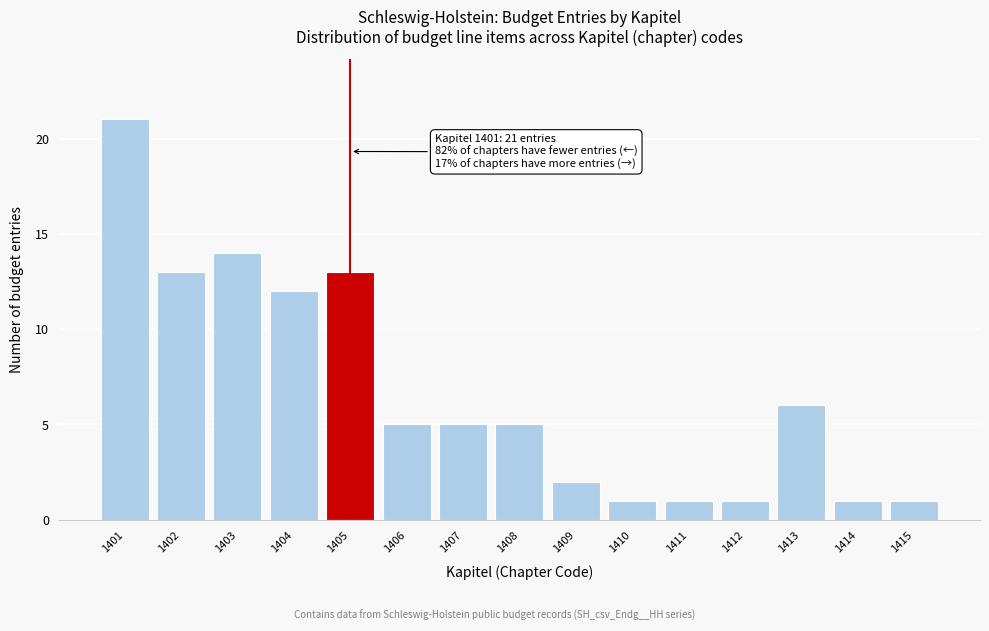

Reading left to right, extract all data points from this chart.

1401=21	1402=13	1403=14	1404=12	1405=13	1406=5	1407=5	1408=5	1409=2	1410=1	1411=1	1412=1	1413=6	1414=1	1415=1